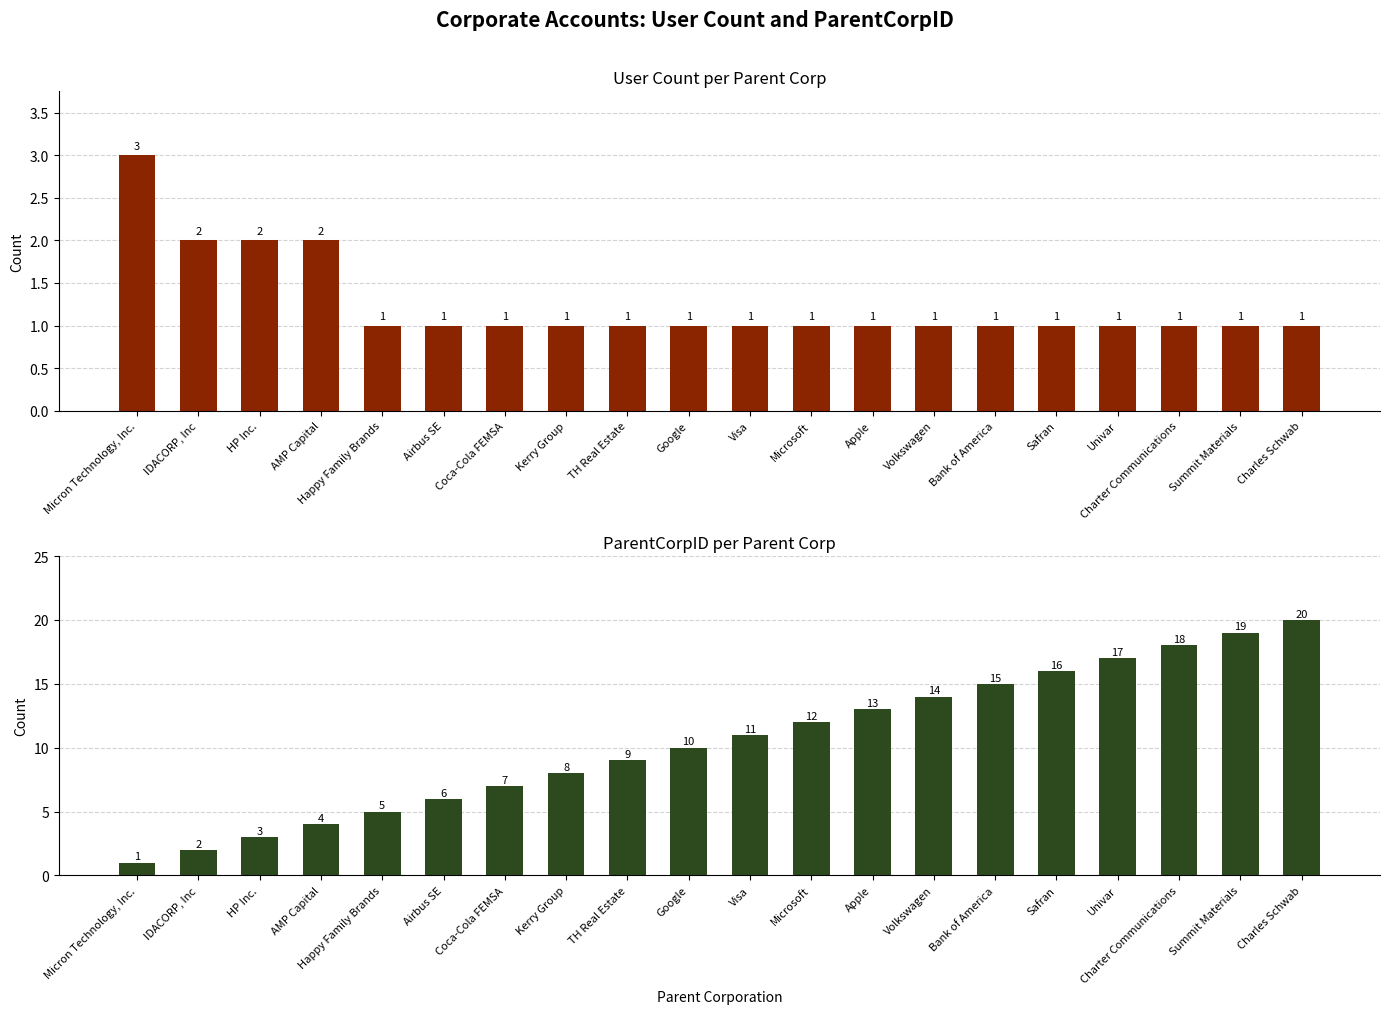

Which series changed the most between IDACORP, Inc and Charles Schwab?

ParentCorpID